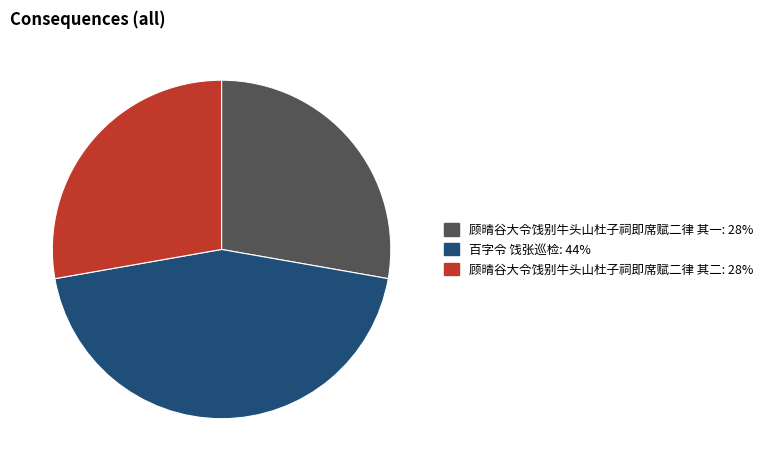

How many segments does this pie chart have?

3